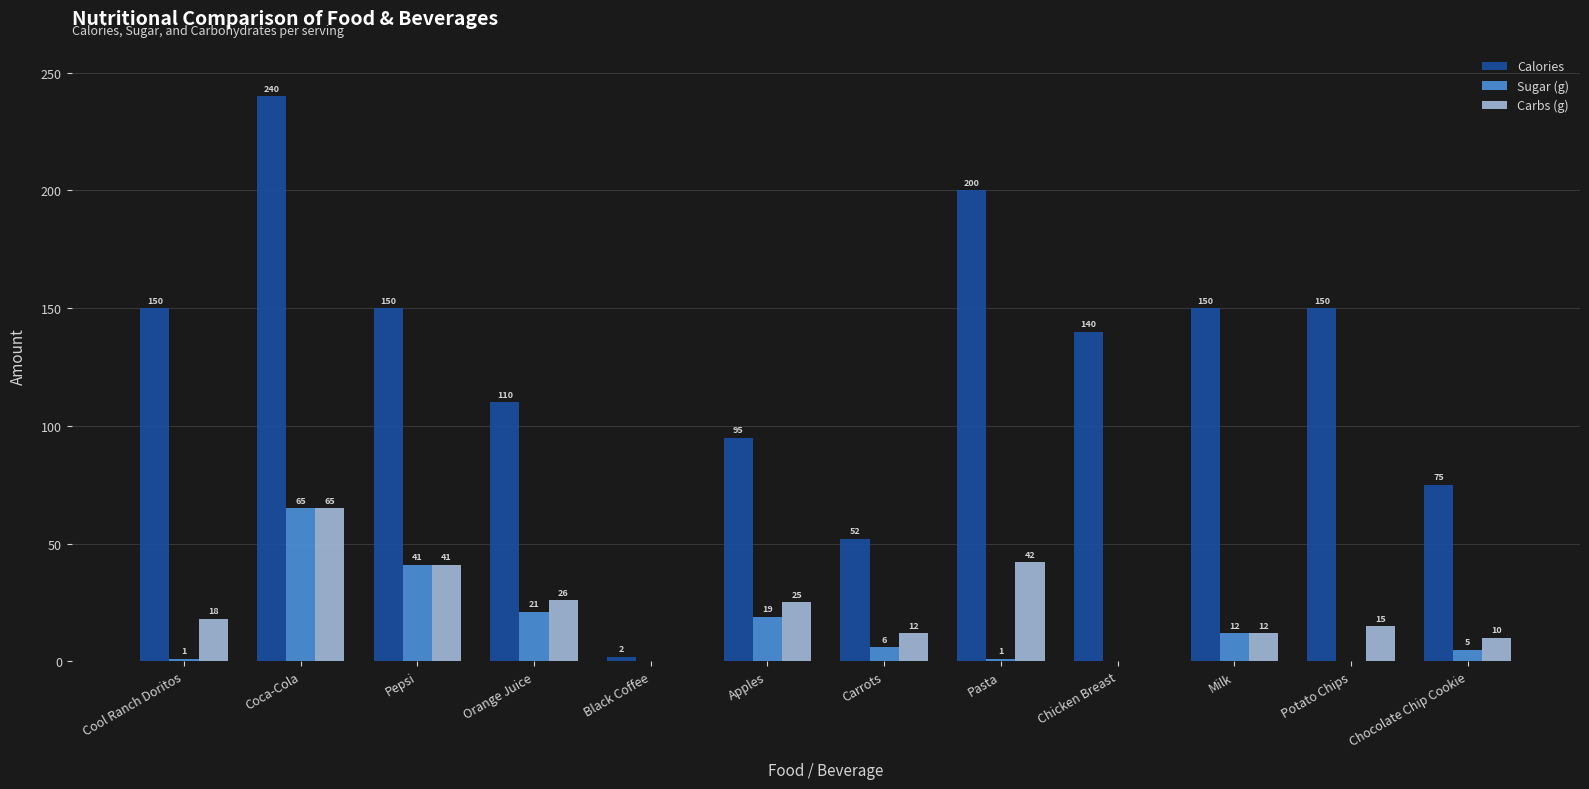

What is the sum of all Carbs (g) values?

266